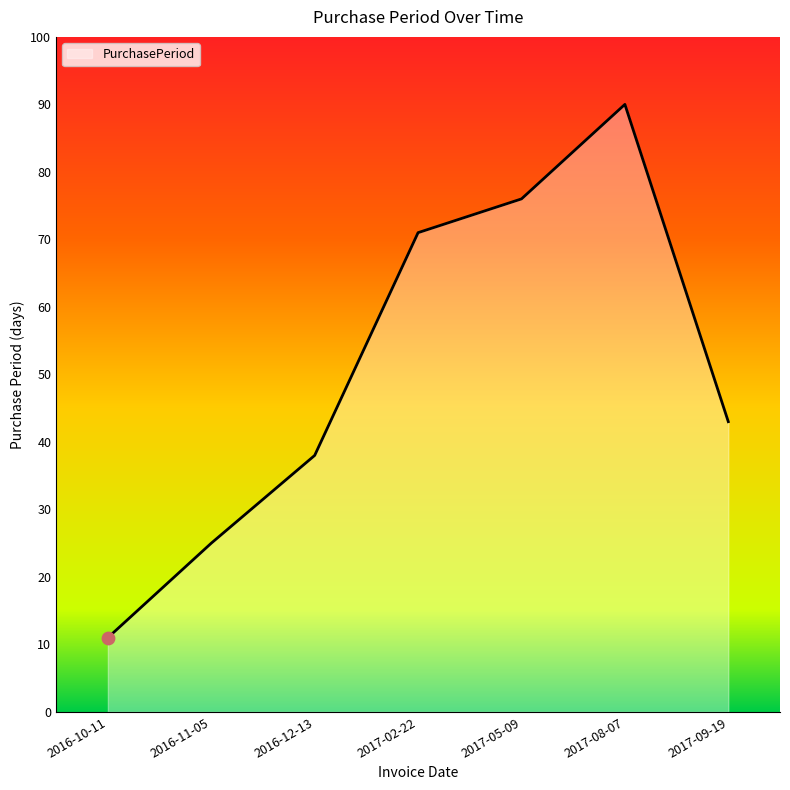

Which has a higher value, 2016-11-05 or 2017-02-22?

2017-02-22